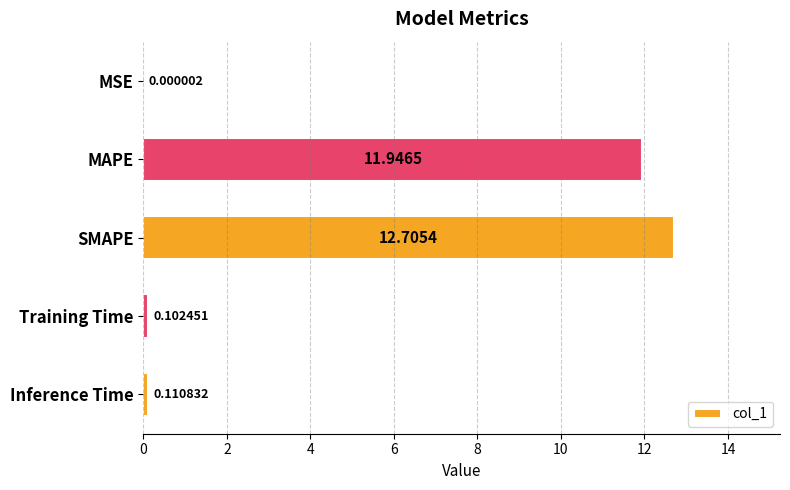

Which label corresponds to the largest value in the chart?

SMAPE